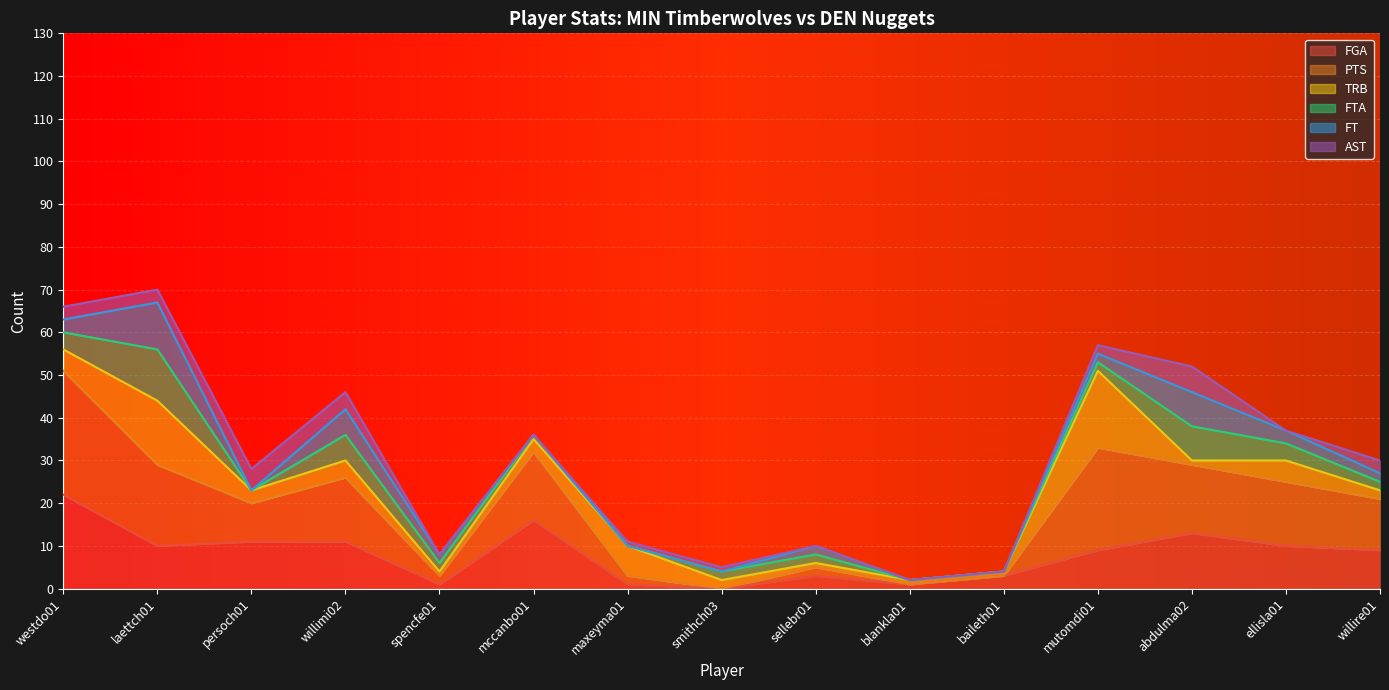

How many values in FT are above zero?

15